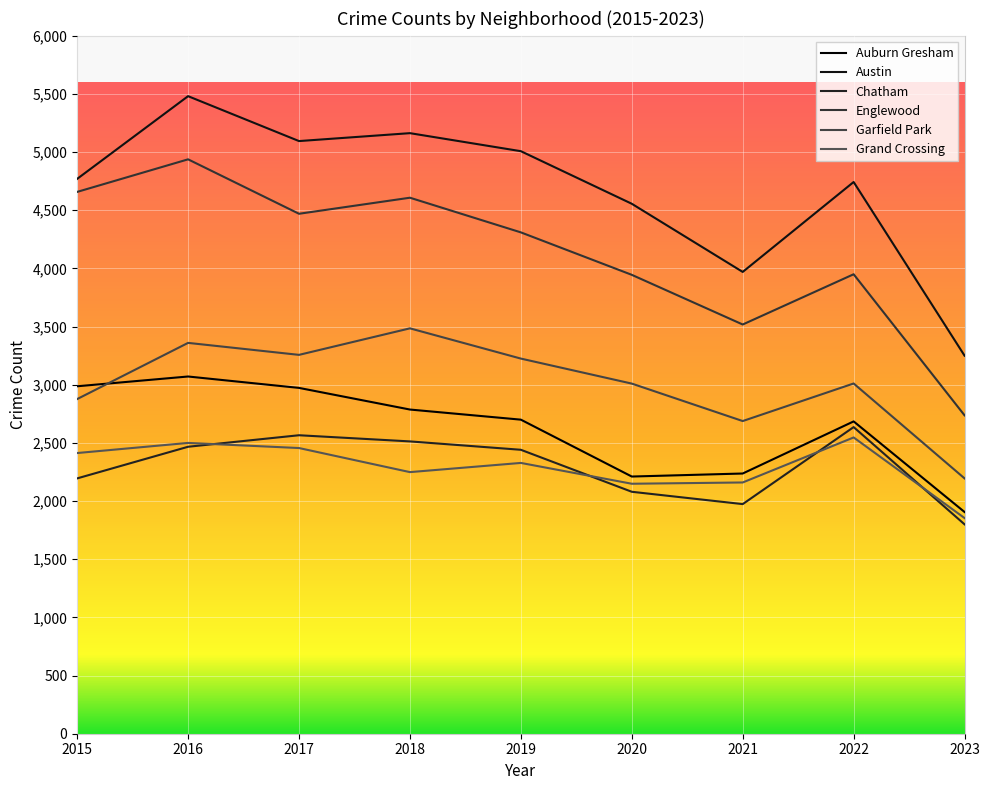

How many interior local peaks does the Auburn Gresham series have?

2